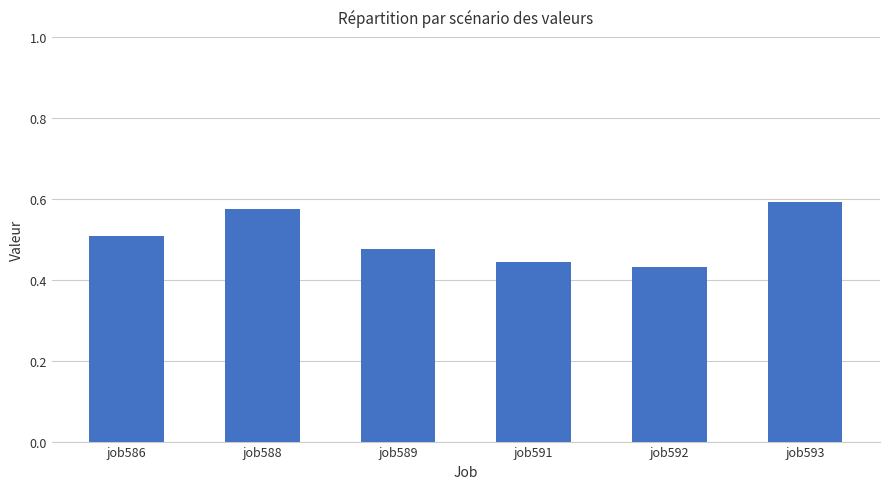

Is it true that the value at job588 is 0.6?

True